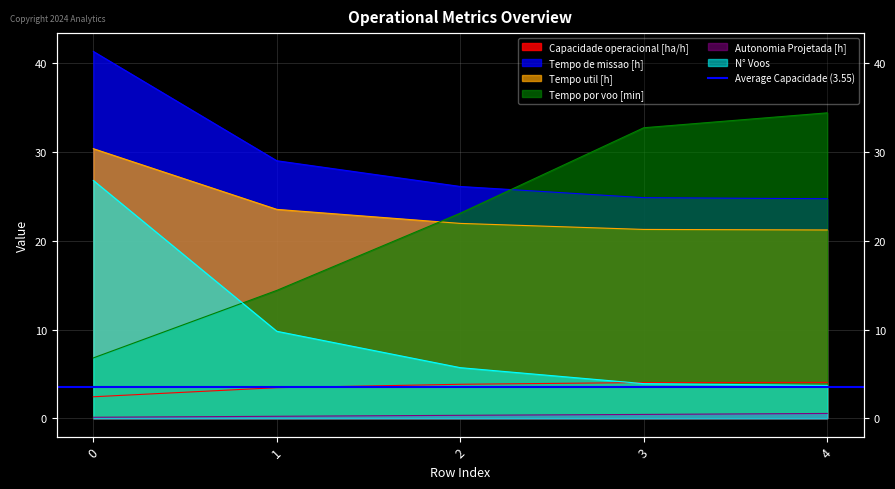

Which has a higher value, 4 or 3?

4